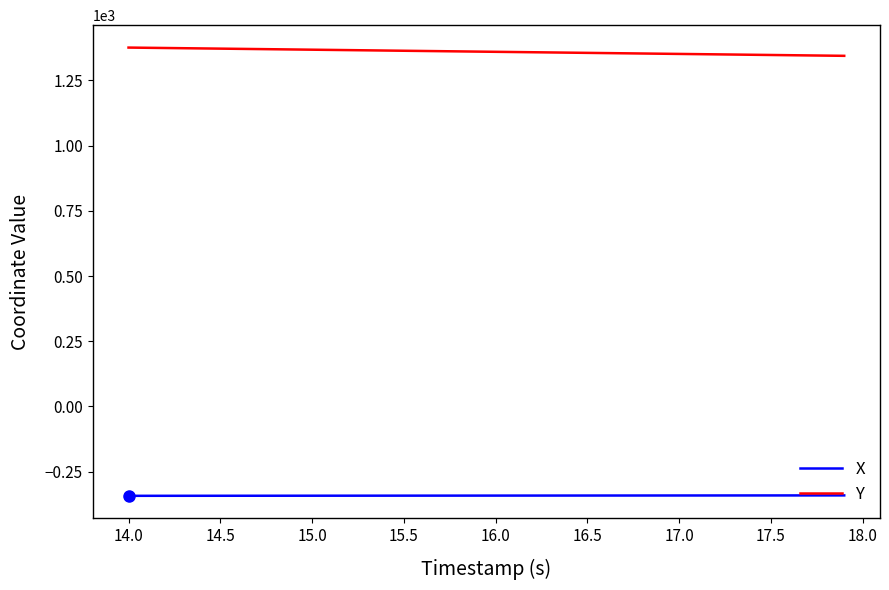

Which series has the largest total across all categories?

Y